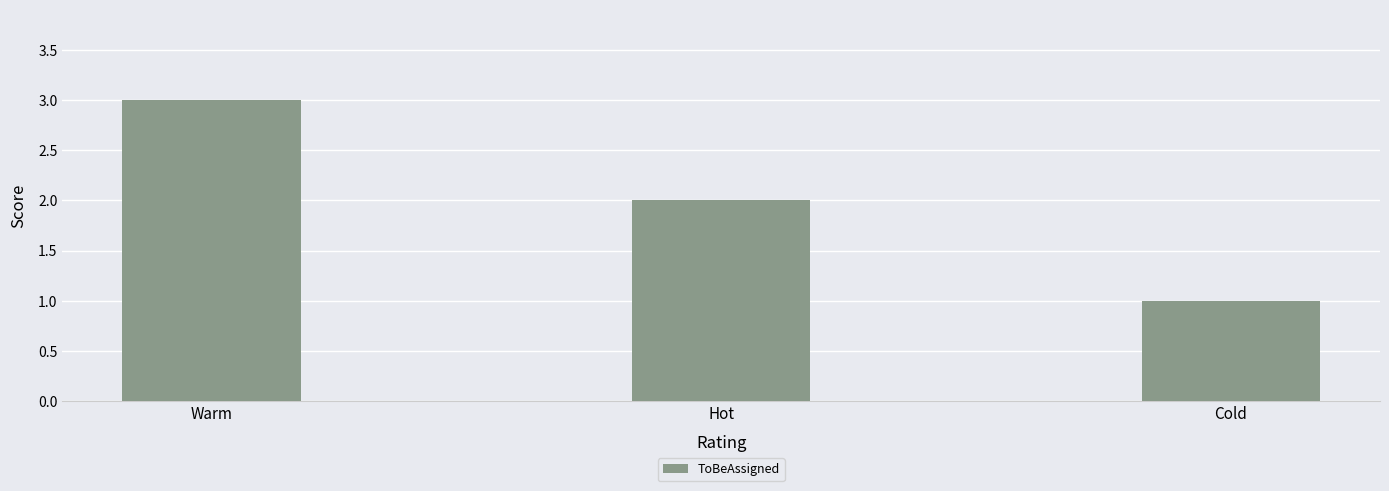

What is the difference between the values at Warm and Cold?

2